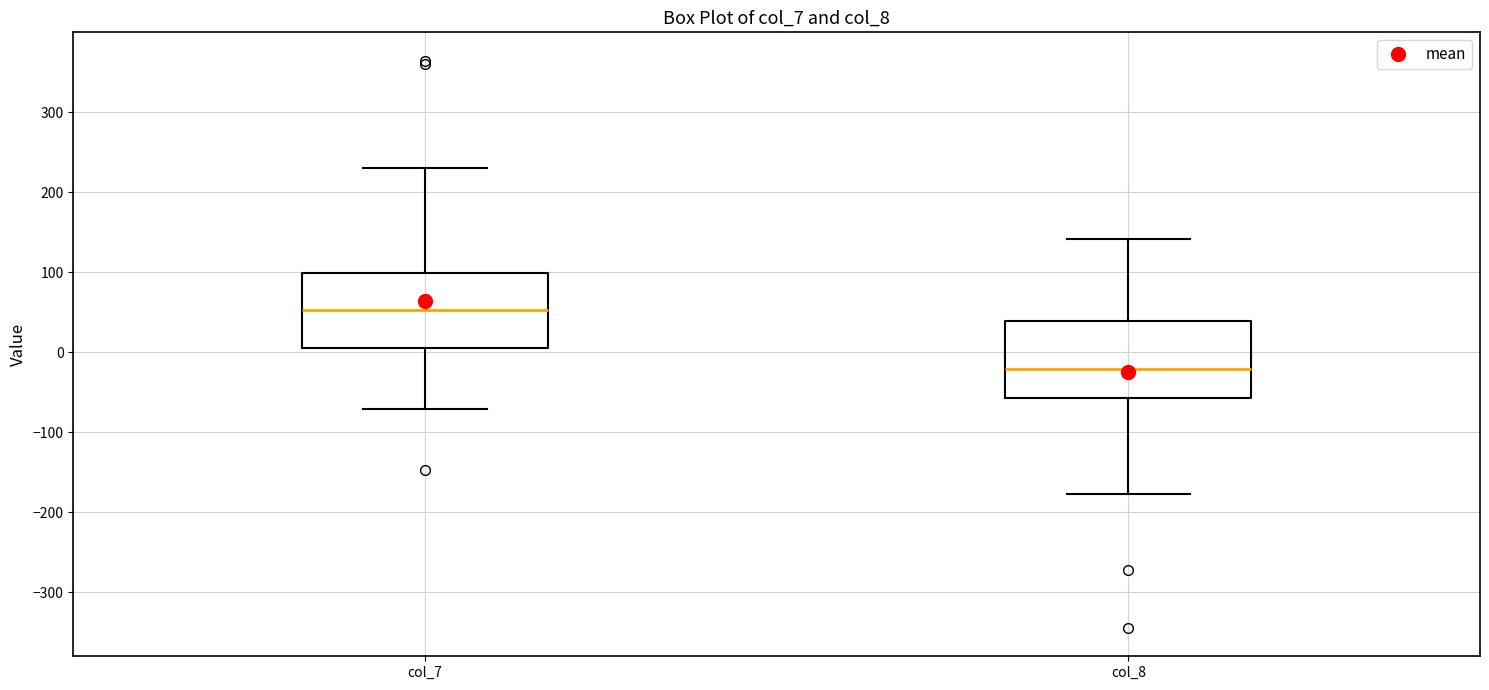

Which box's median line is the highest?

col_7